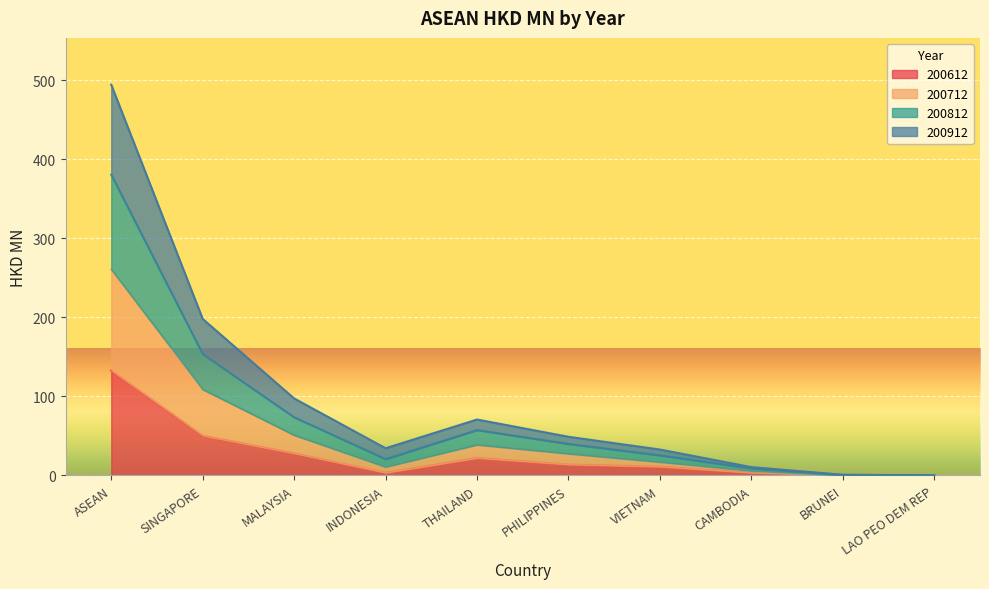

True or false: 200812 has a value of 1.5 at BRUNEI.

False